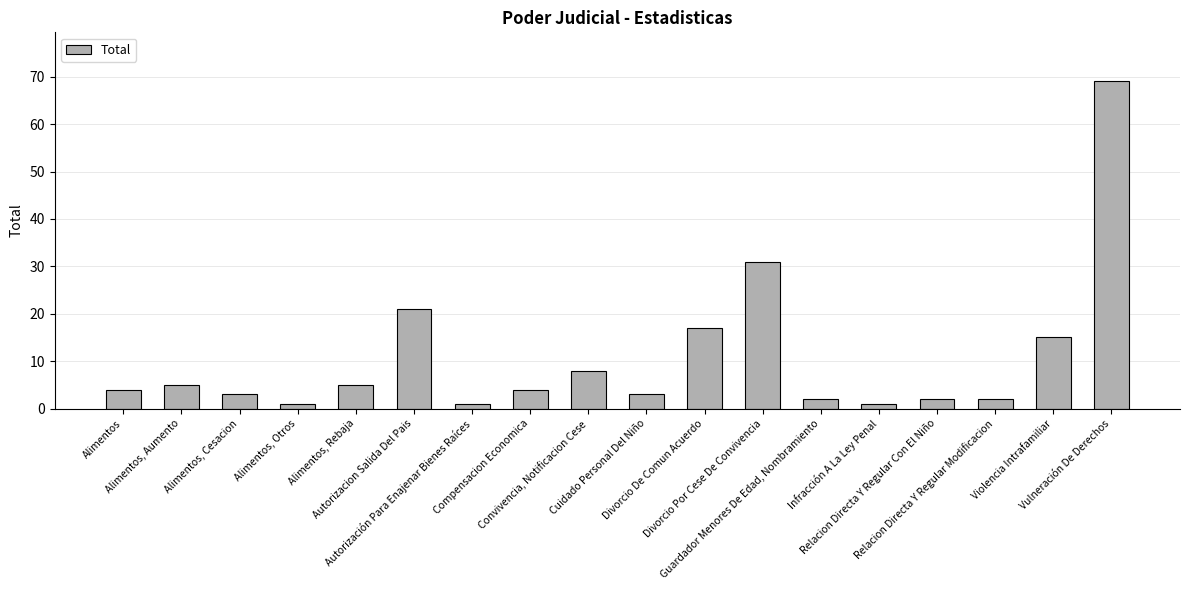

What is the greatest value displayed?

69